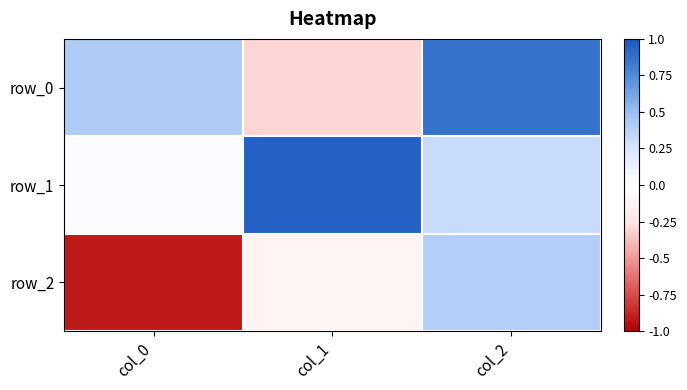

What is the difference between the second highest and minimum values in the row_0 series?

0.7